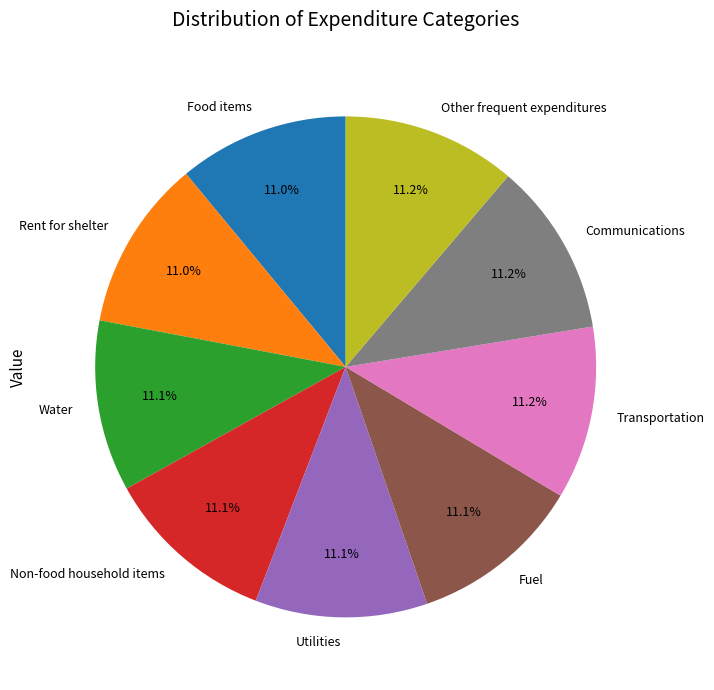

Approximately how many times larger is the value at Other frequent expenditures compared to Non-food household items?

1.0